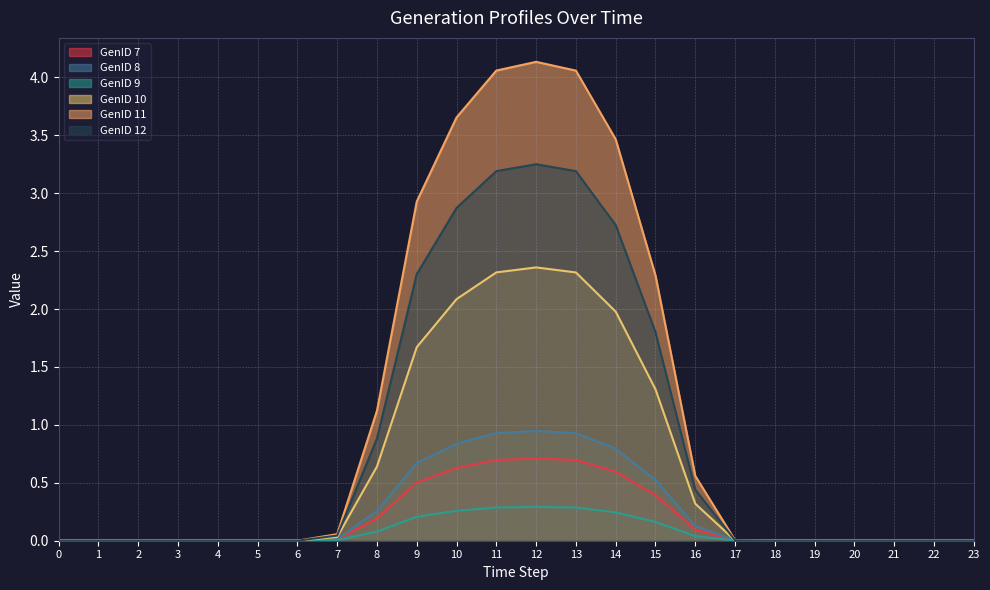

Rank the series at 9 from highest to lowest value.

GenID 11, GenID 12, GenID 10, GenID 8, GenID 7, GenID 9